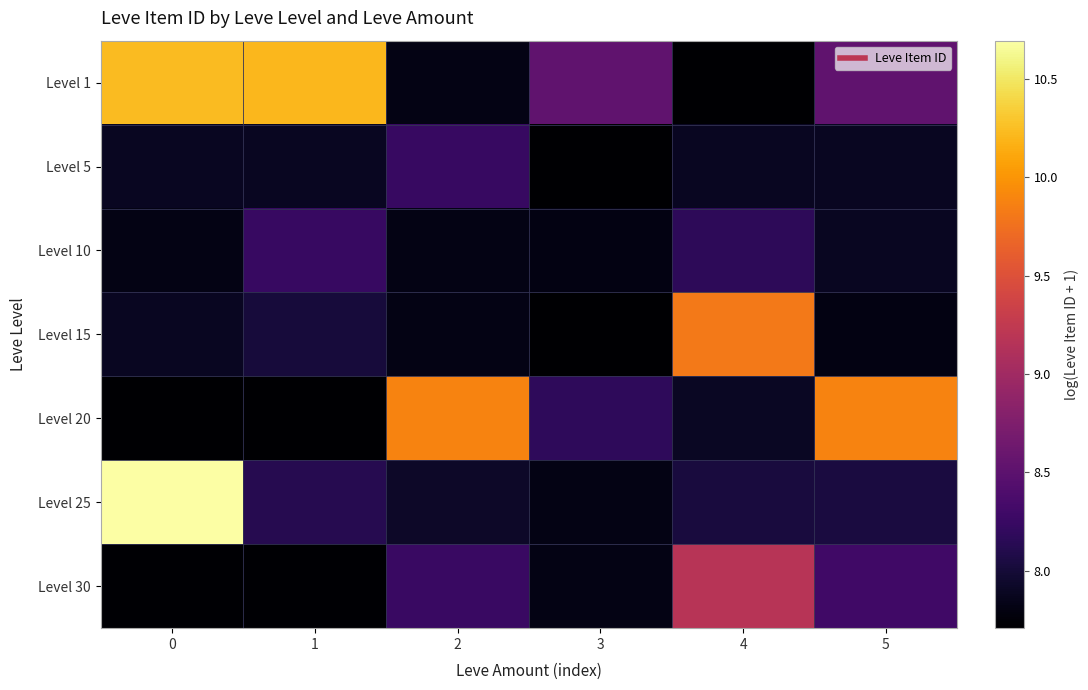

What is the total value across all series at 3?

55.6